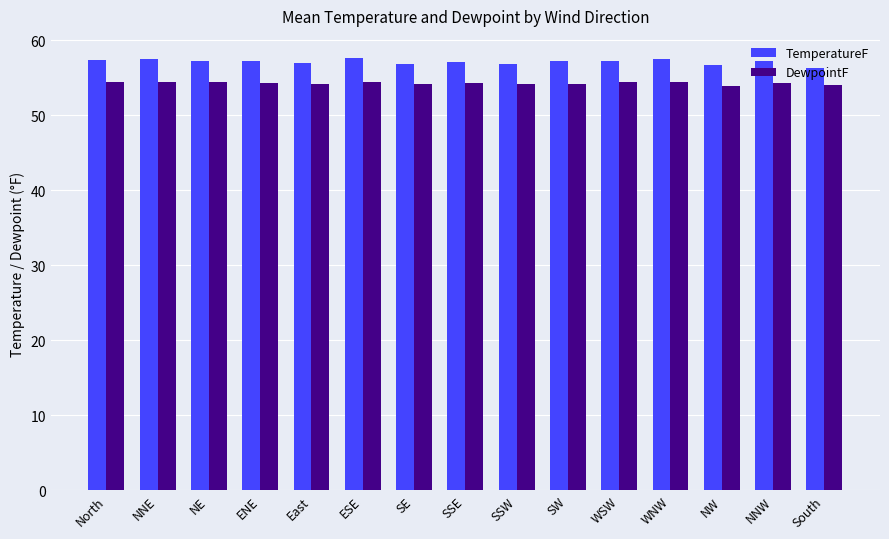

Does the chart contain any negative values?

No